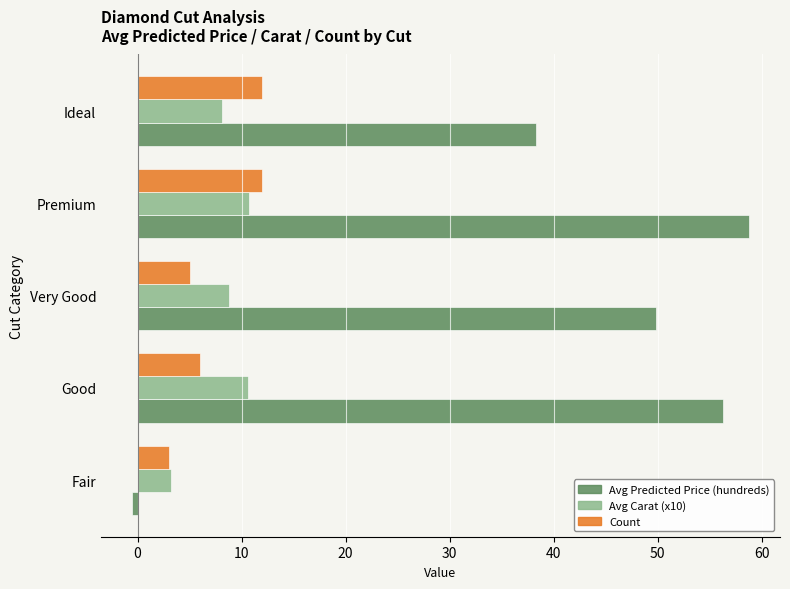

At which label does Avg Predicted Price (hundreds) reach its peak?

Premium